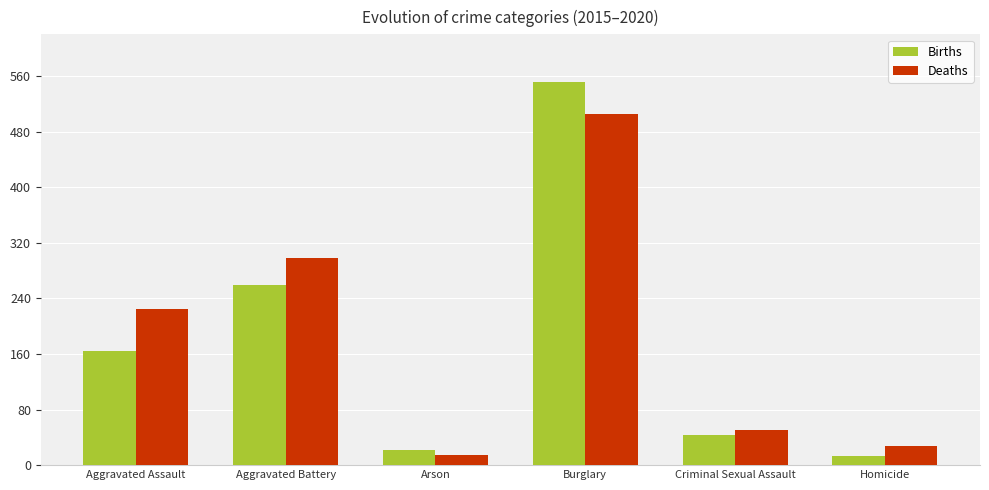

Which series has the largest total across all categories?

Deaths